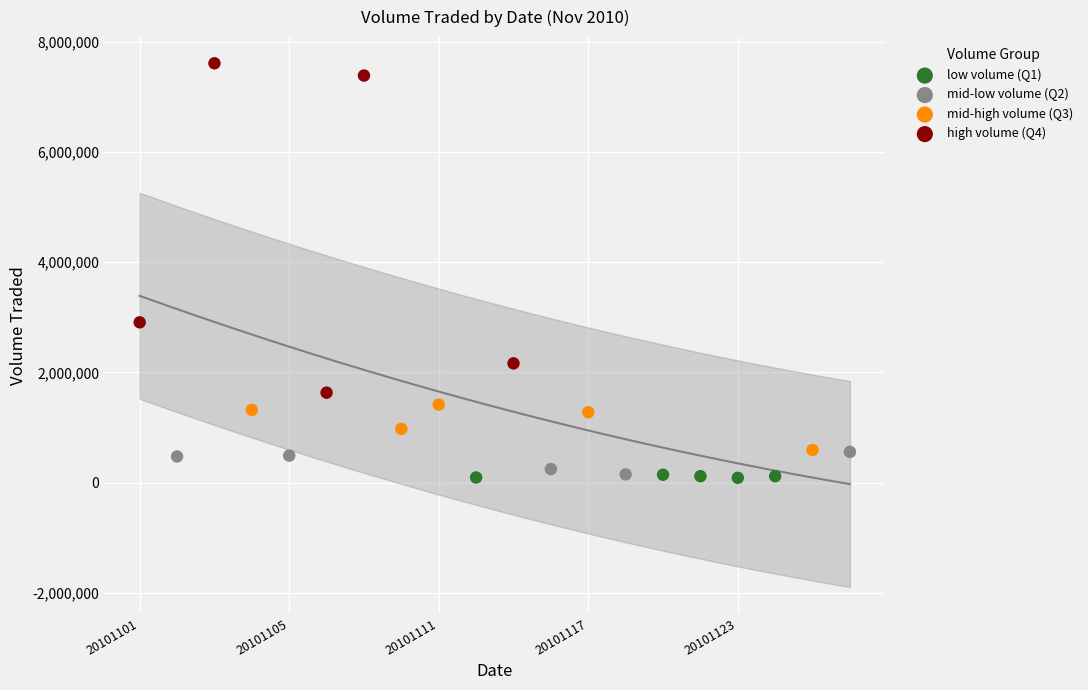

Which series has the largest Y range (max minus min)?

high volume (Q4)